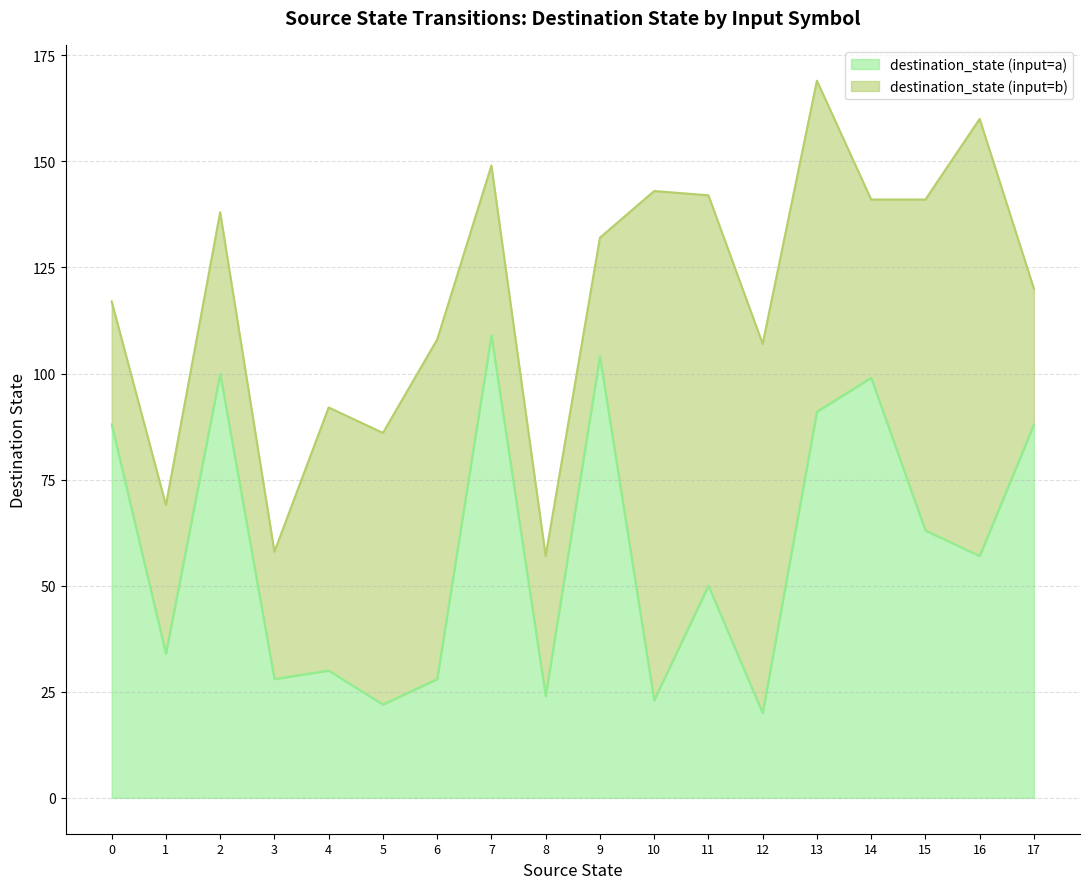

What is the average value of the destination_state series?

59